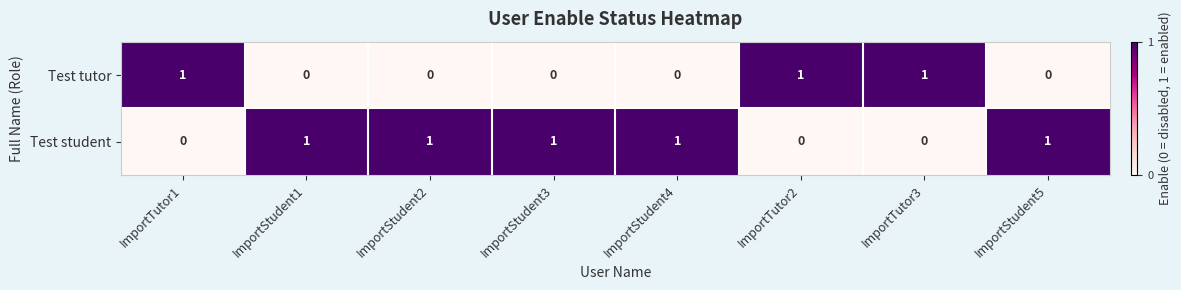

How many Test student values are between 0 and 1?

8